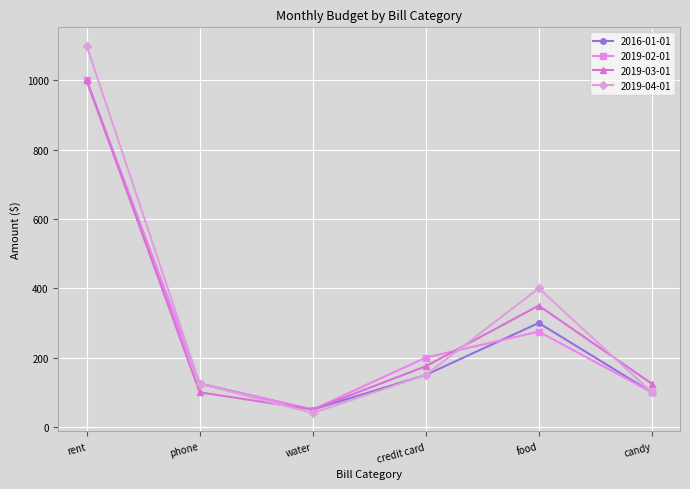

What is the total value across all series at rent?

4100